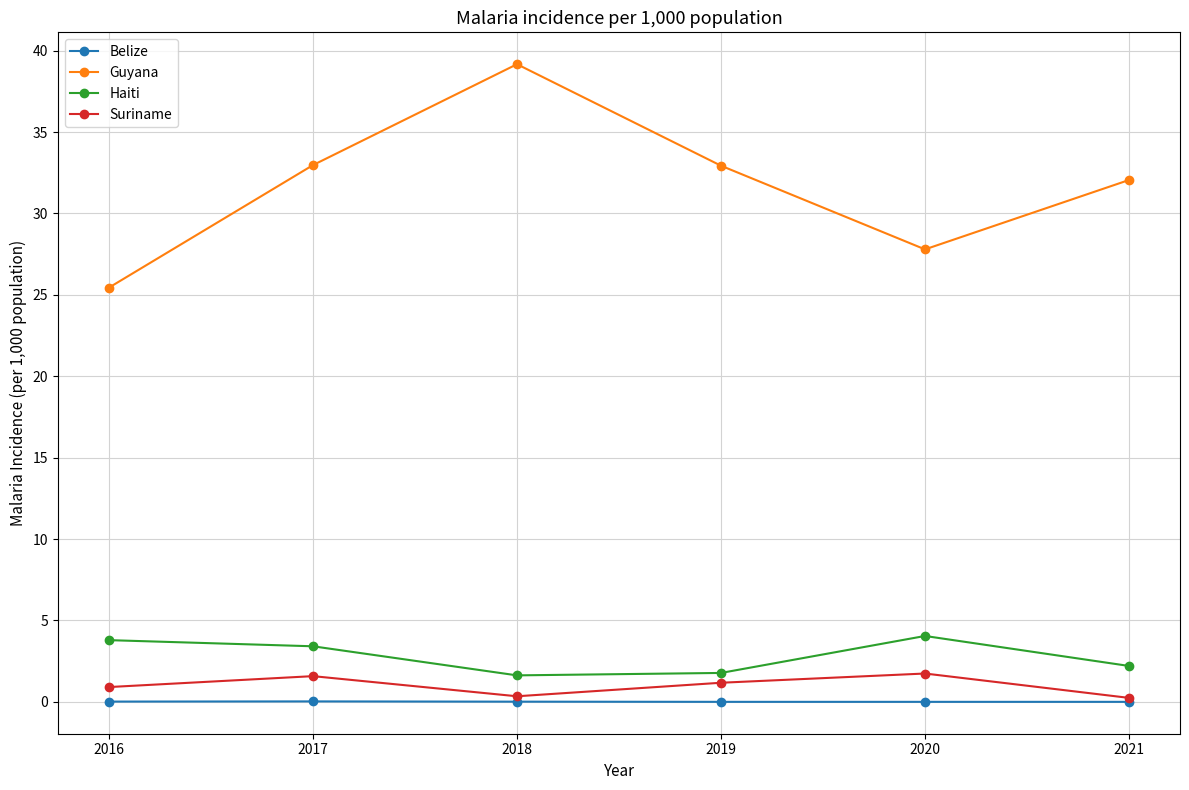

At which category does the chart reach its peak across all series?

2018